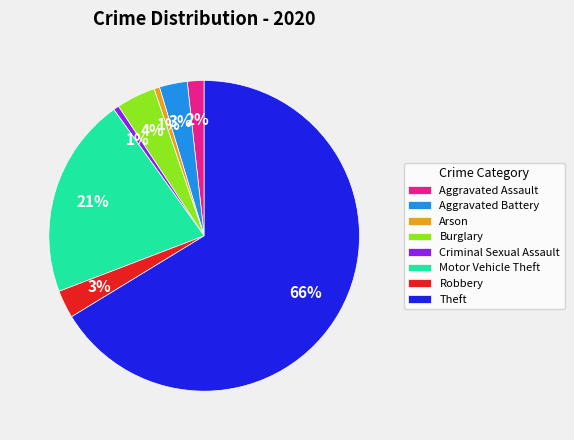

To the nearest percent, what percentage of the pie is Motor Vehicle Theft?

21%